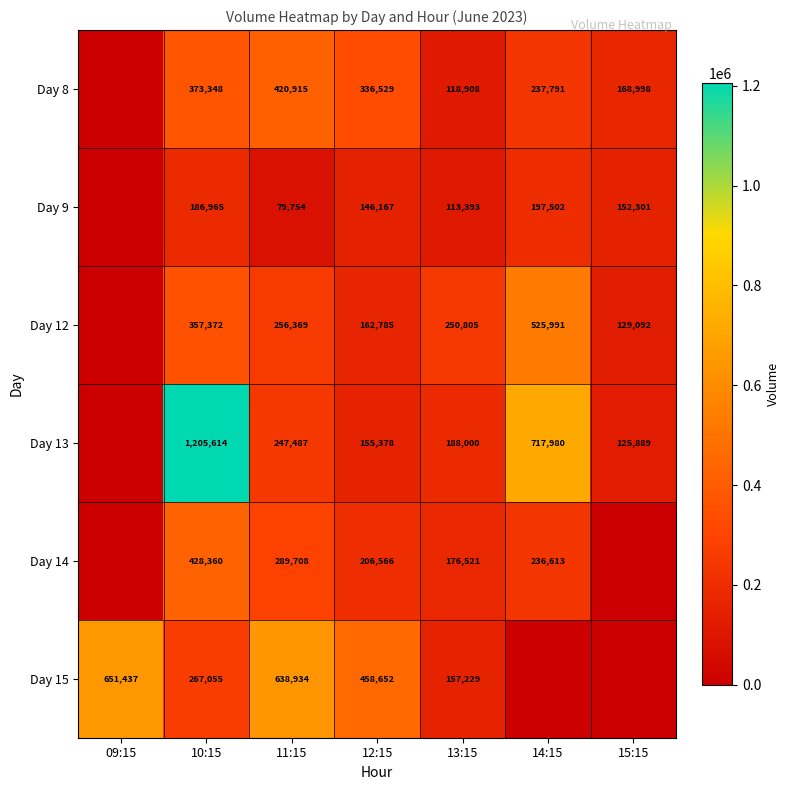

The value of Day 15 at 11:15 is 638934. True or false?

True